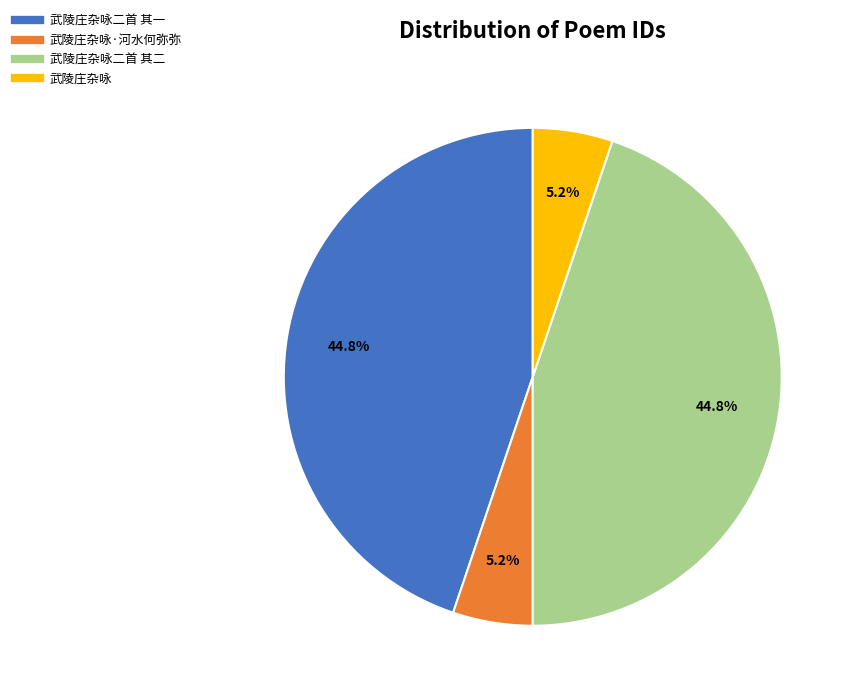

Count the number of slices in the pie.

4